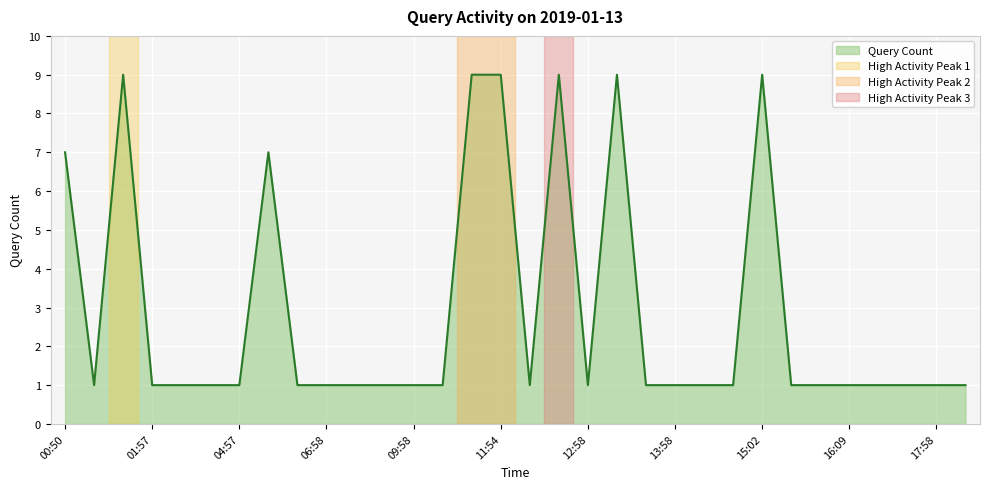

What is the difference between the maximum and minimum values?

8